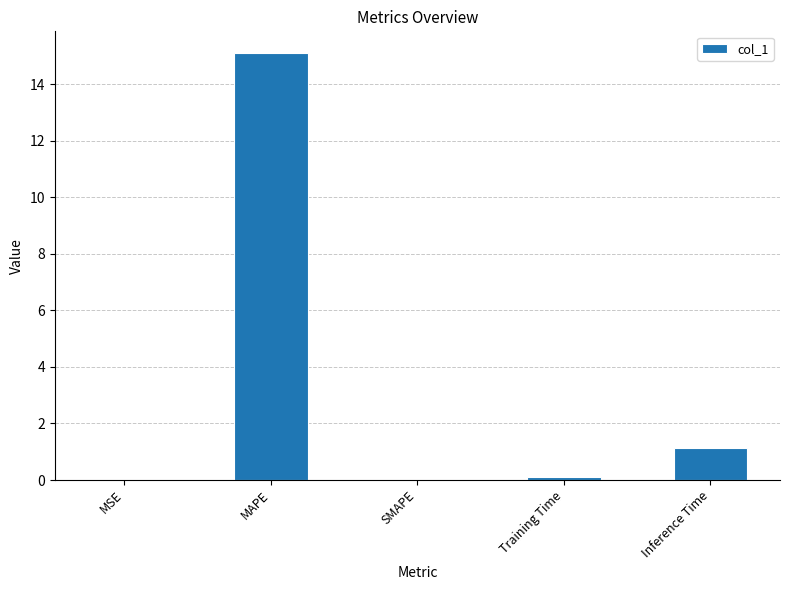

The chart shows a value of 0.0 at SMAPE. True or false?

True